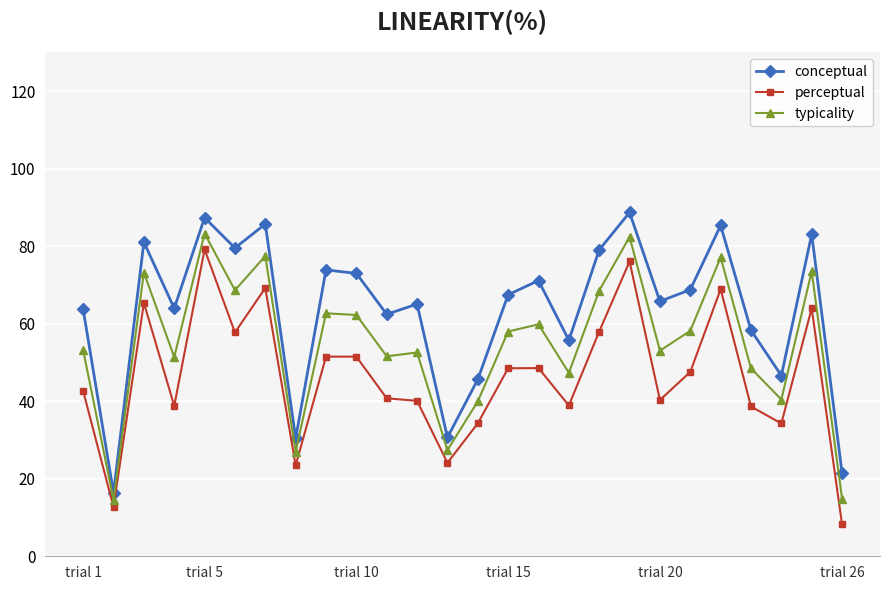

What is the difference between the maximum and second lowest values in the typicality series?

68.4